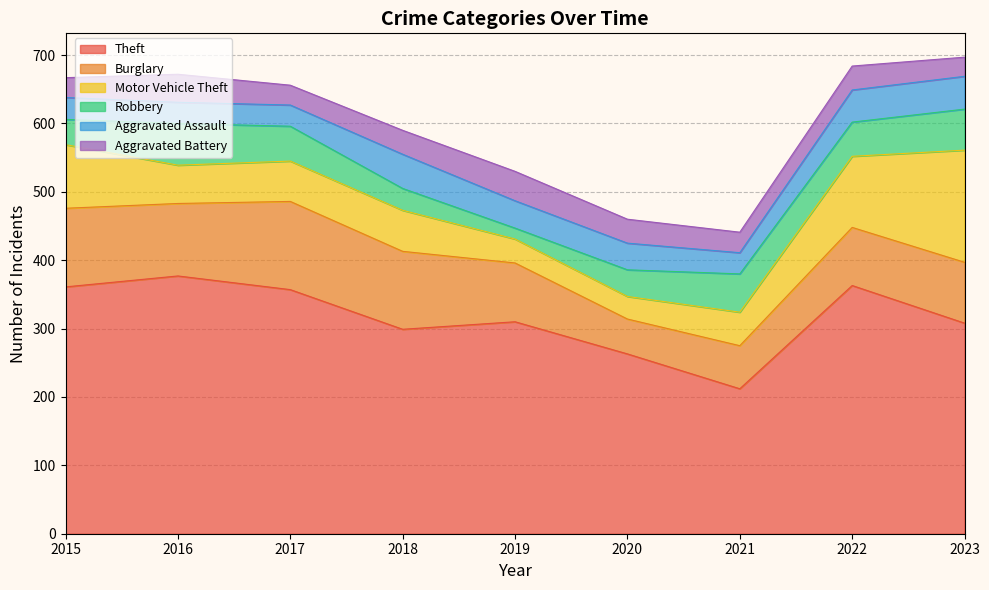

Is it true that Aggravated Battery equals 29 at 2015?

True